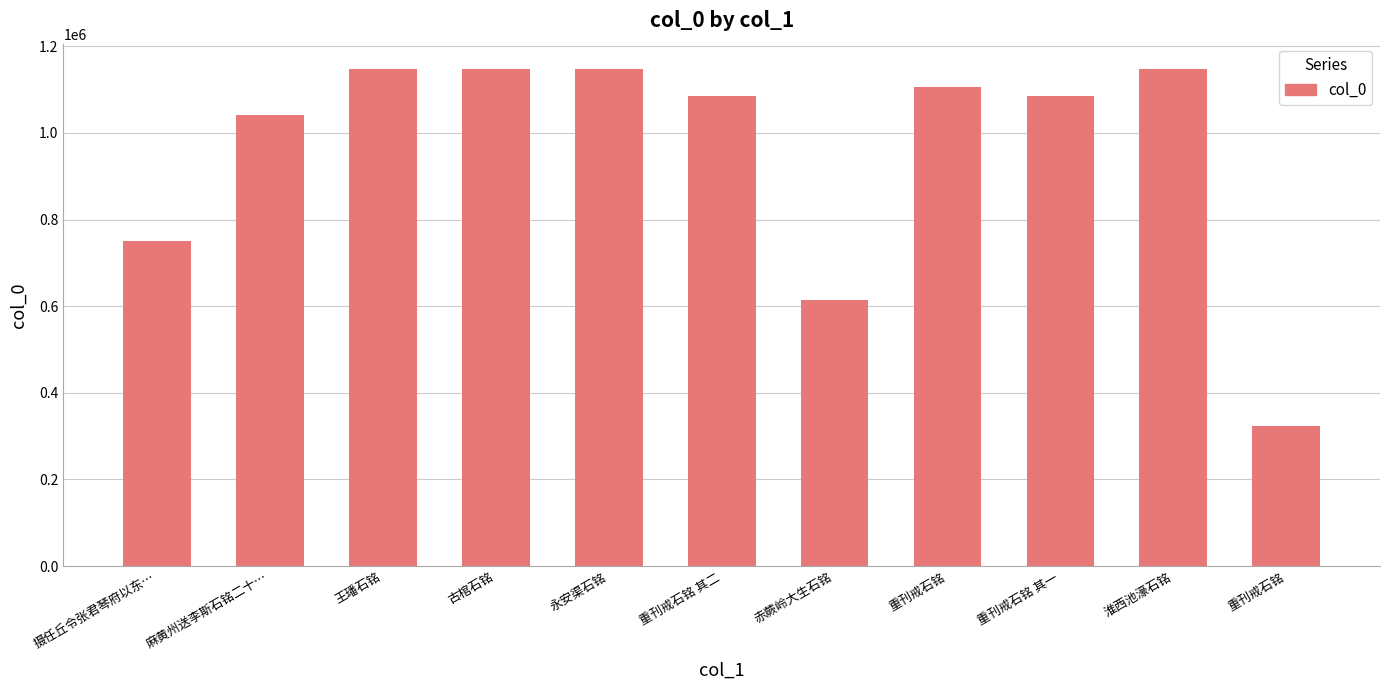

What is the label of the 3rd bar from the left?

王璠石铭